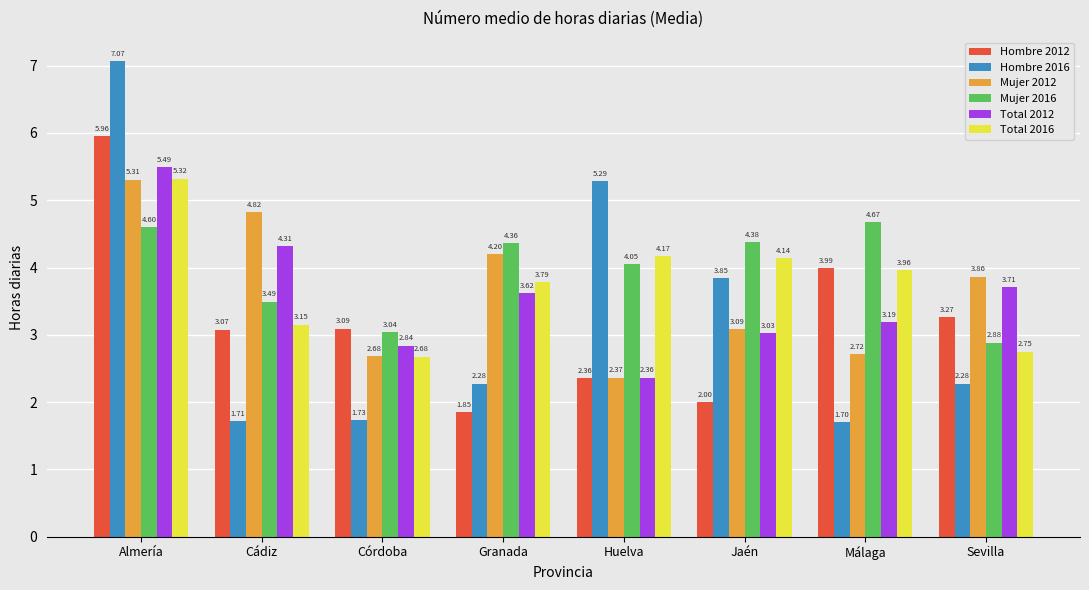

Is the value of Mujer 2012 at Málaga greater than the value of Mujer 2016 at Córdoba?

No